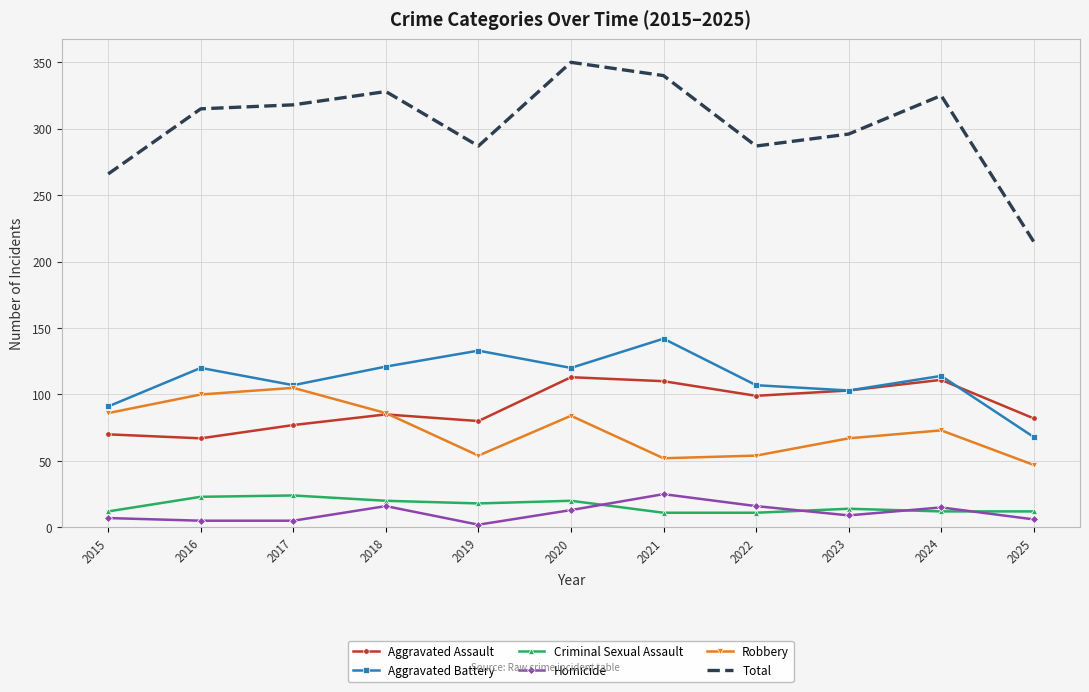

True or false: Aggravated Battery and Total cross at least once.

False